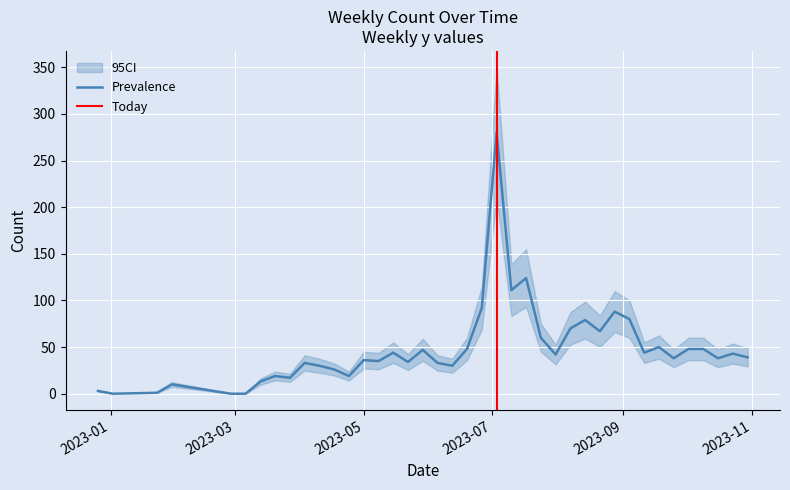

What is the maximum value for Prevalence?

280